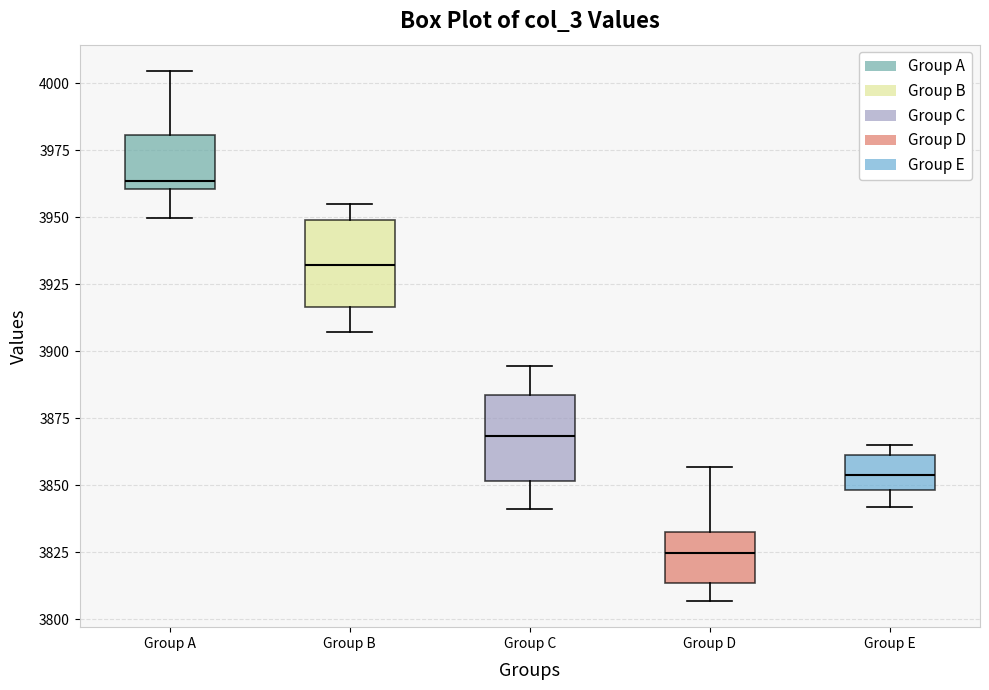

Reading left to right, transcribe this box plot: for each box, give where its median line is, the range the box spans, and where its two whiskers end, as read against the y-axis. The values are not printed on the chart, so give them approximately, as read against the axis.

Group A: median 3965, box 3960 to 3980, whiskers 3950 to 4005
Group B: median 3930, box 3915 to 3950, whiskers 3905 to 3955
Group C: median 3870, box 3850 to 3885, whiskers 3840 to 3895
Group D: median 3825, box 3815 to 3835, whiskers 3805 to 3855
Group E: median 3855, box 3850 to 3860, whiskers 3840 to 3865